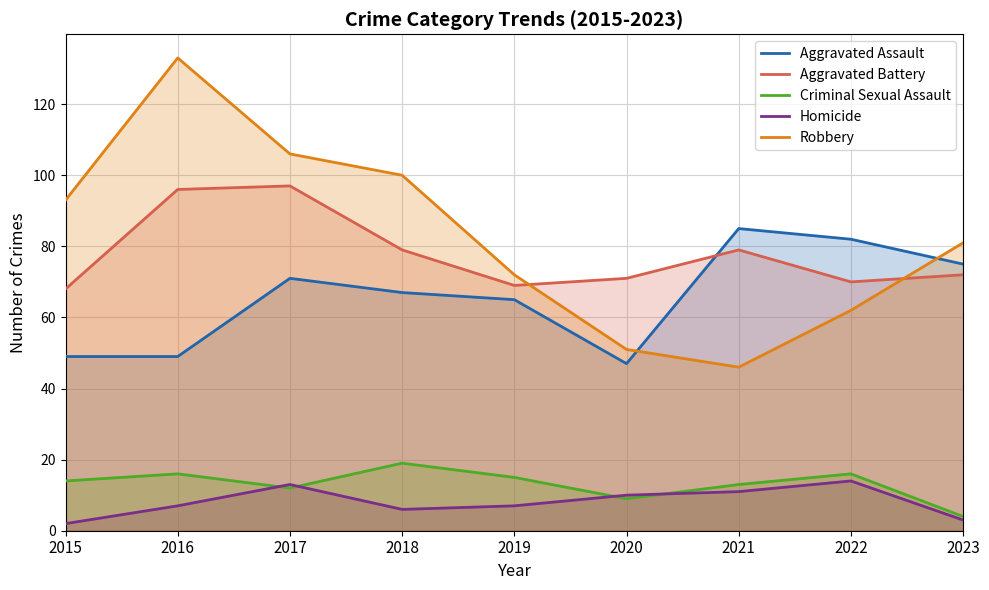

Reading right to left, list all the values displayed in this chart.

Aggravated Assault: 2023=75	2022=82	2021=85	2020=47	2019=65	2018=67	2017=71	2016=49	2015=49
Aggravated Battery: 2023=72	2022=70	2021=79	2020=71	2019=69	2018=79	2017=97	2016=96	2015=68
Criminal Sexual Assault: 2023=4	2022=16	2021=13	2020=9	2019=15	2018=19	2017=12	2016=16	2015=14
Homicide: 2023=3	2022=14	2021=11	2020=10	2019=7	2018=6	2017=13	2016=7	2015=2
Robbery: 2023=81	2022=62	2021=46	2020=51	2019=72	2018=100	2017=106	2016=133	2015=93